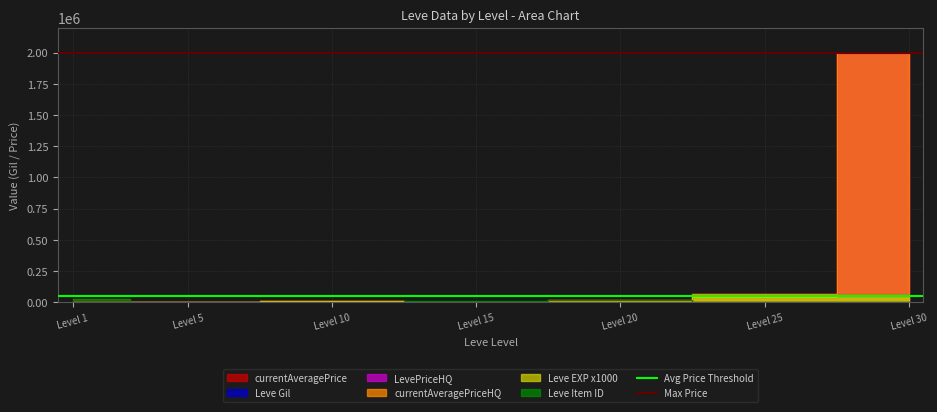

Between Level 1 and Level 5, which is larger?

Level 1